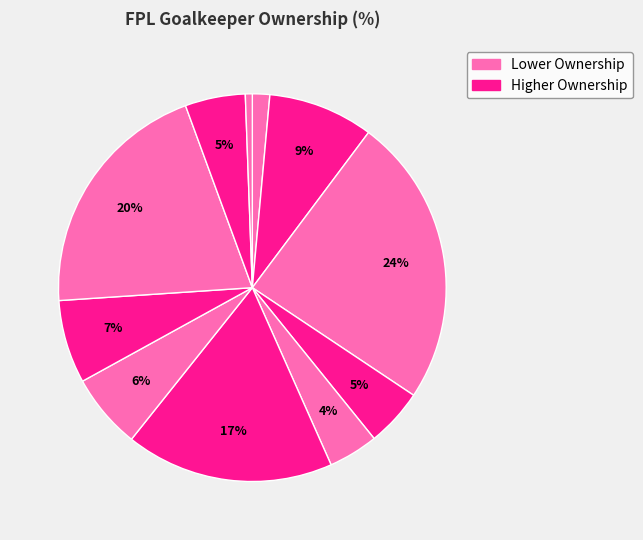

How many slices are in this pie chart?

11